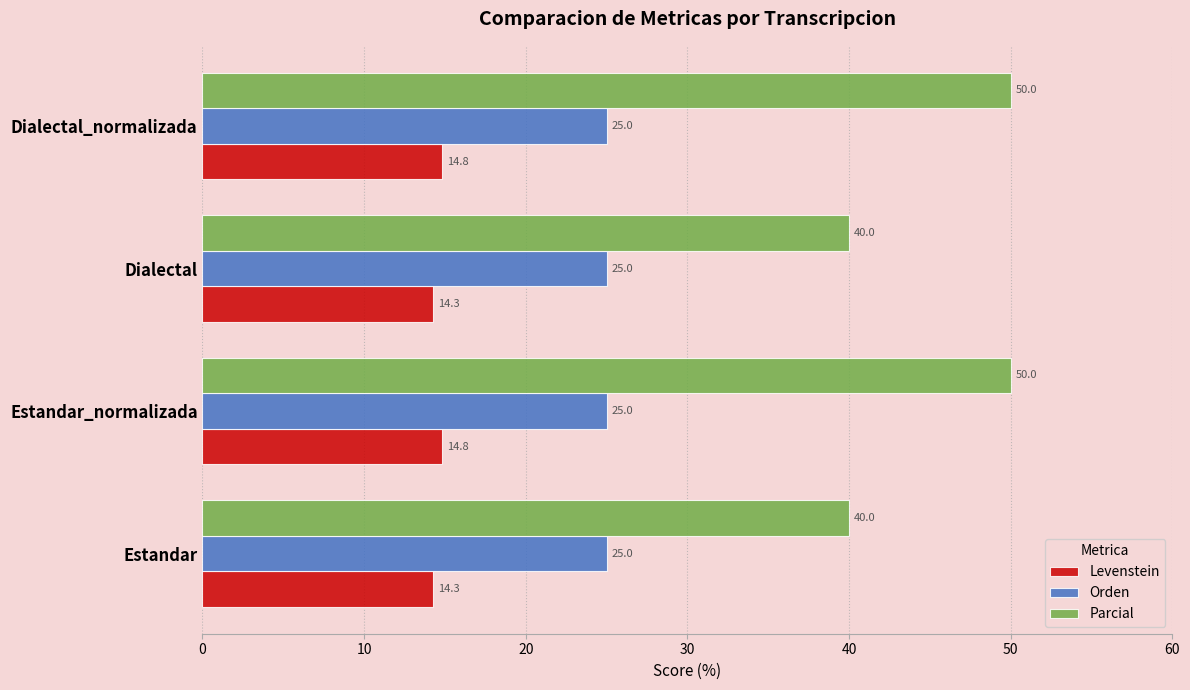

True or false: Levenstein has a value of 9.5 at Estandar_normalizada.

False